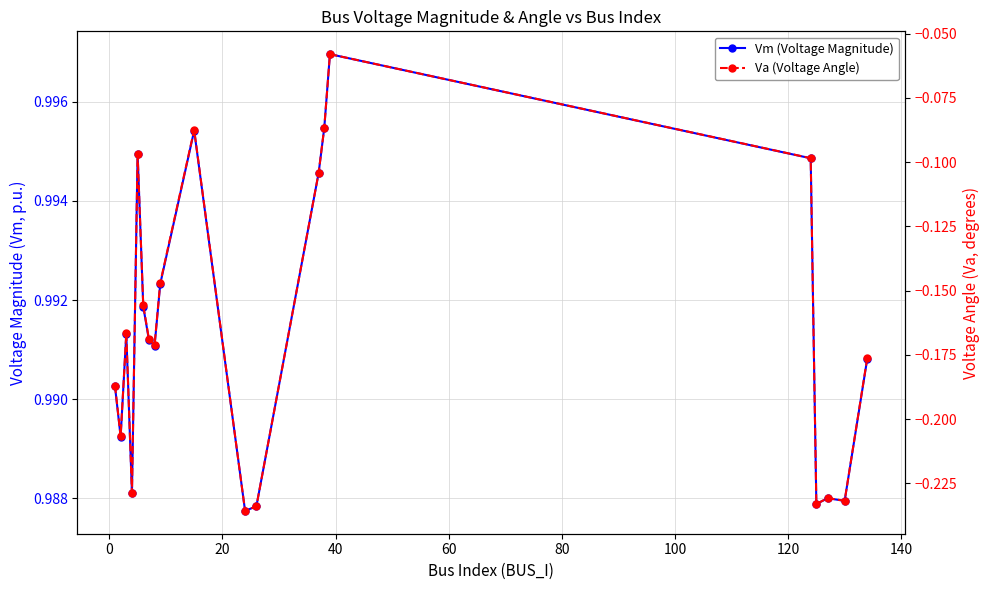

How many lines are shown in the chart?

2